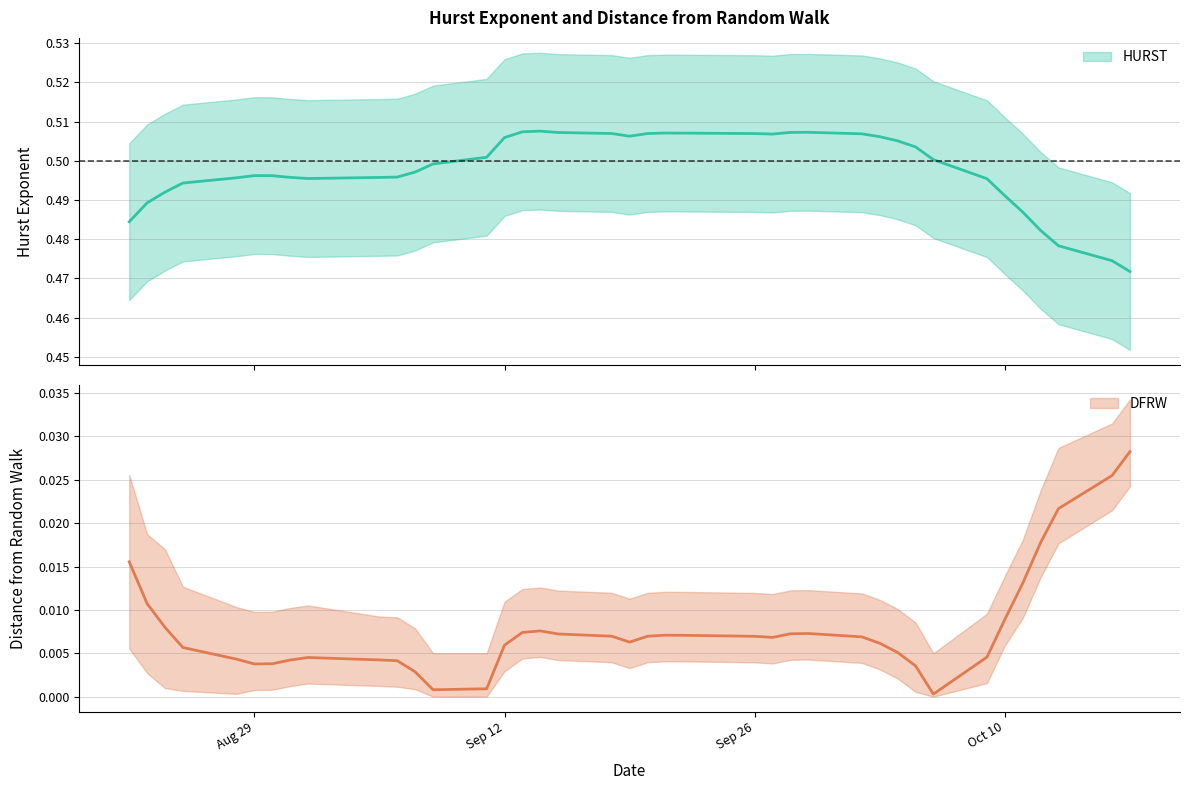

What is the total value across all series at 2017-09-20?

0.5